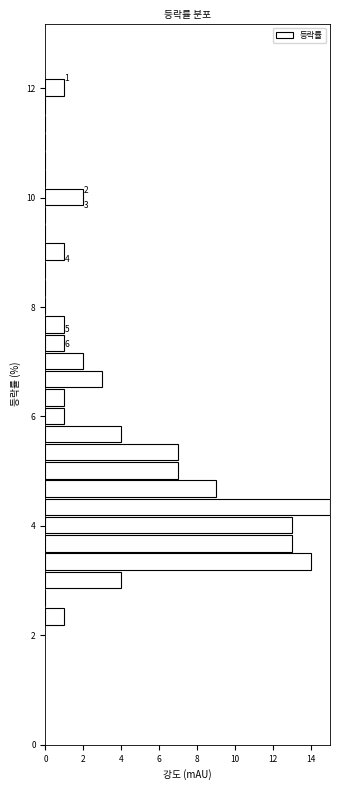

Around what value on the y-axis is the longest bar? Give the approximate position of its centre, as read against the axis.

4.4